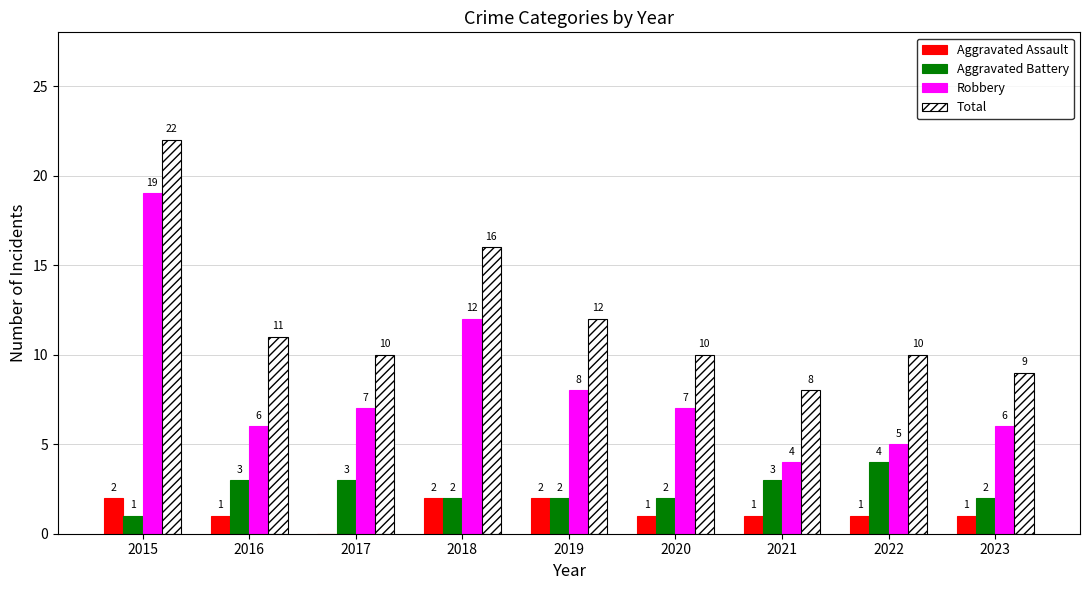

The value of Robbery at 2020 is 3. True or false?

False